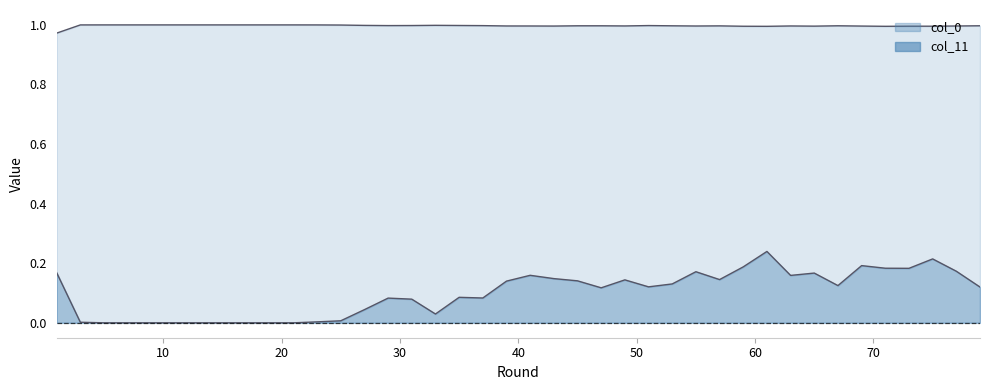

Between 37 and 71, which is larger?

37